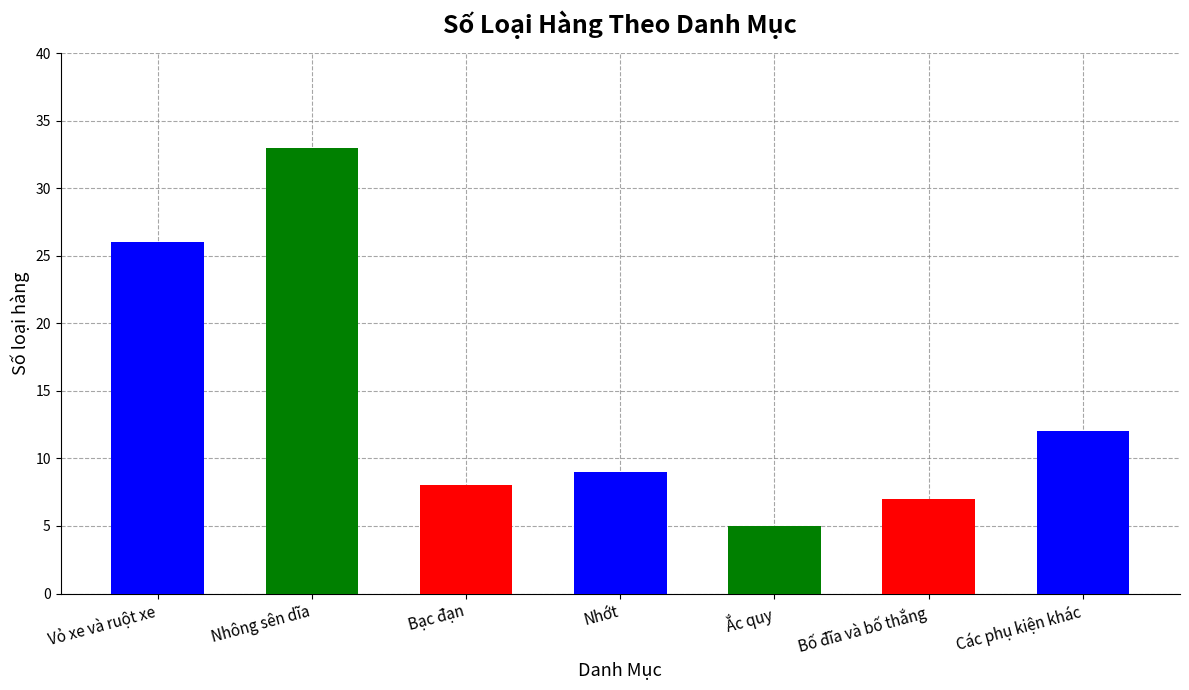

What is the change in value from Vỏ xe và ruột xe to Bố đĩa và bố thắng?

-19